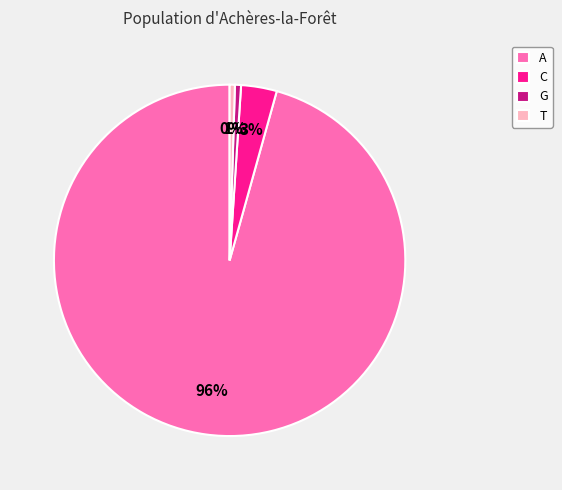

Between A and T, which is larger?

A